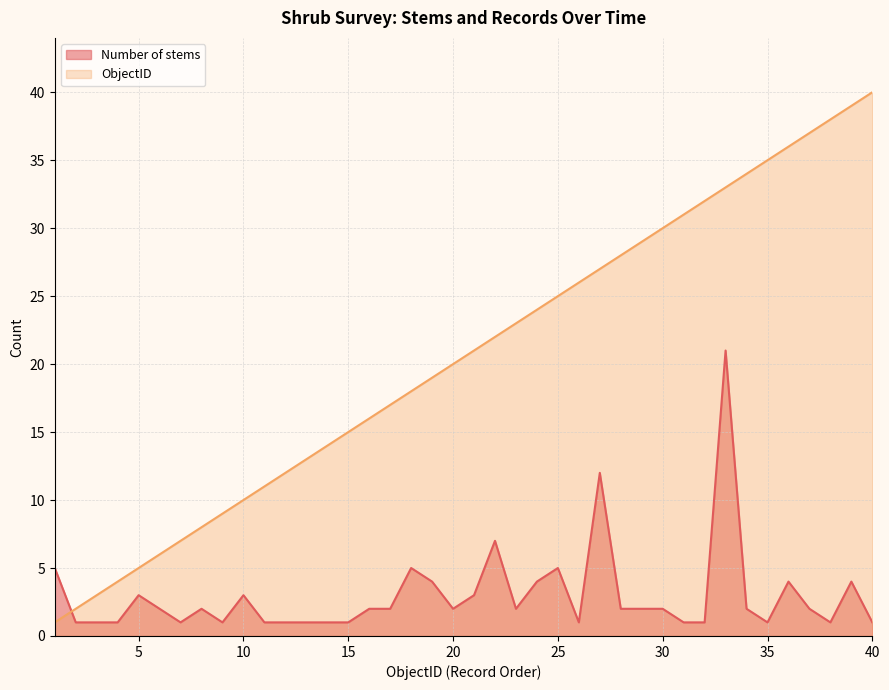

True or false: Number of stems and ObjectID intersect in this chart.

True